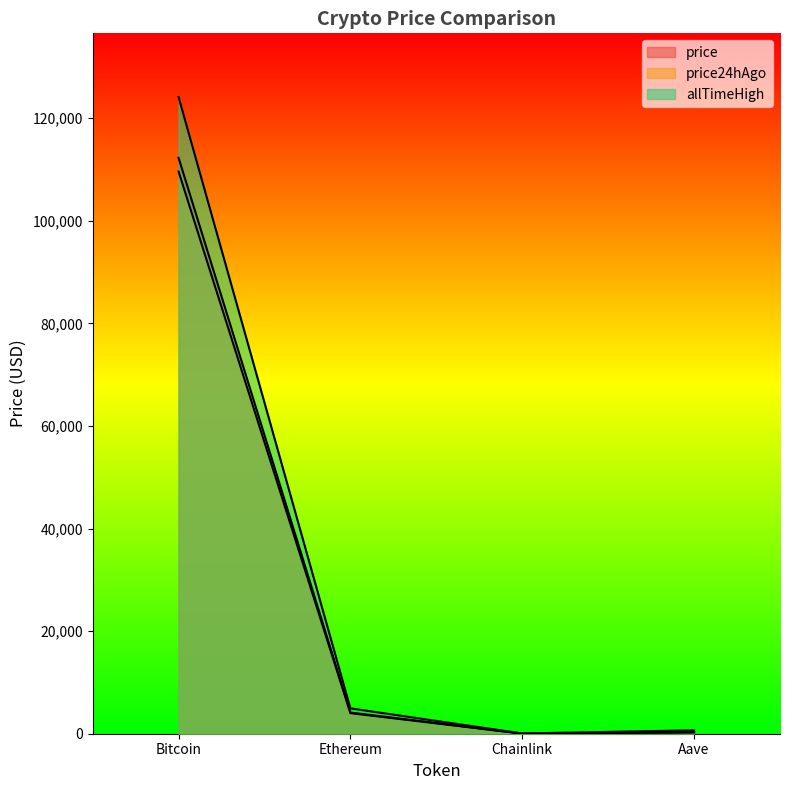

What is the highest value of the allTimeHigh series?

124128.0